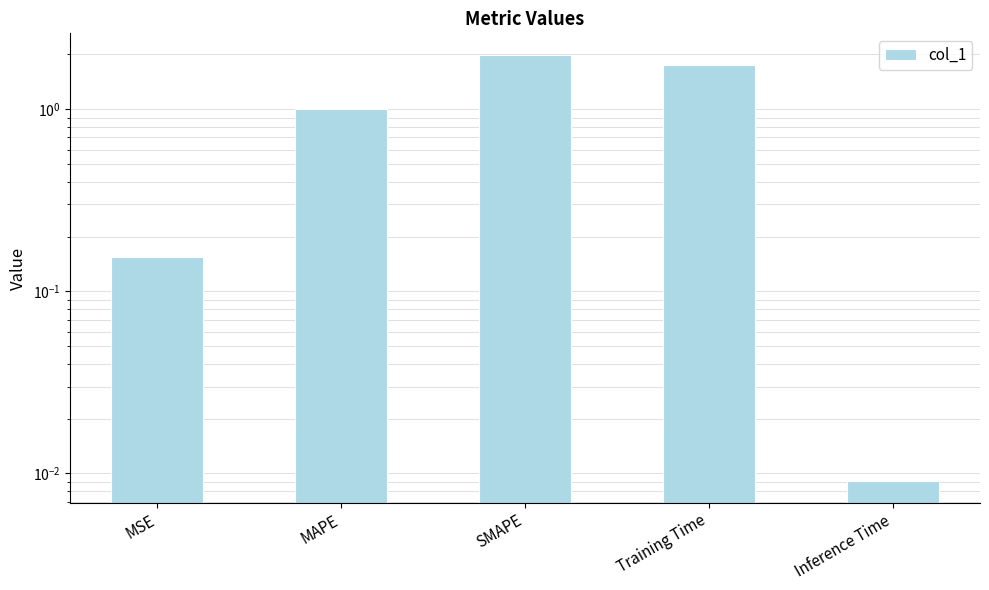

The chart shows a value of 0.0 at Inference Time. True or false?

True